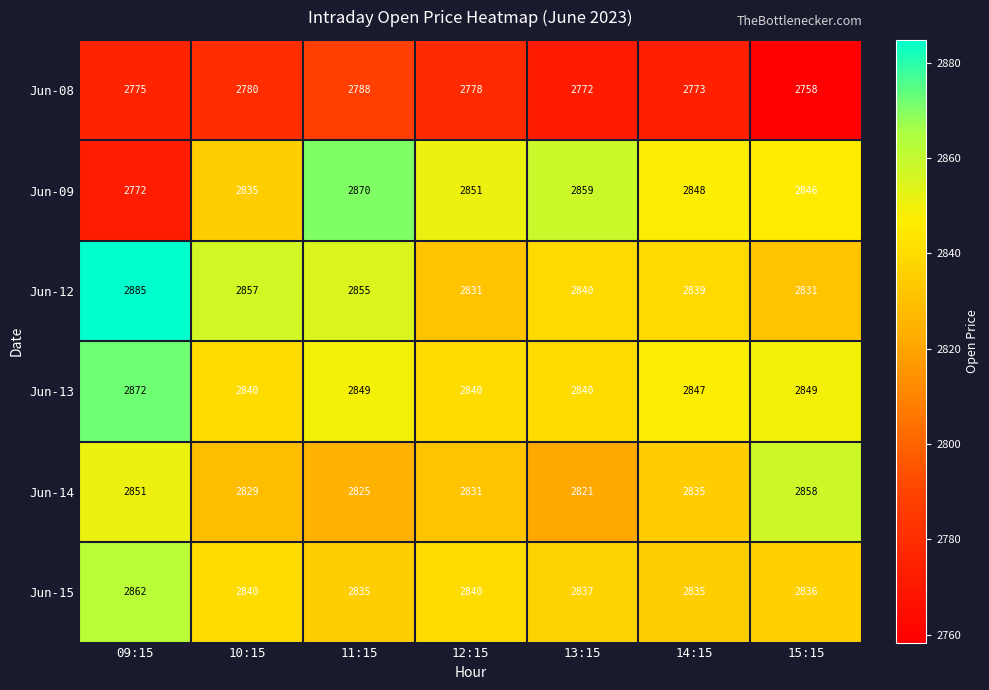

How many series are shown in this chart?

6